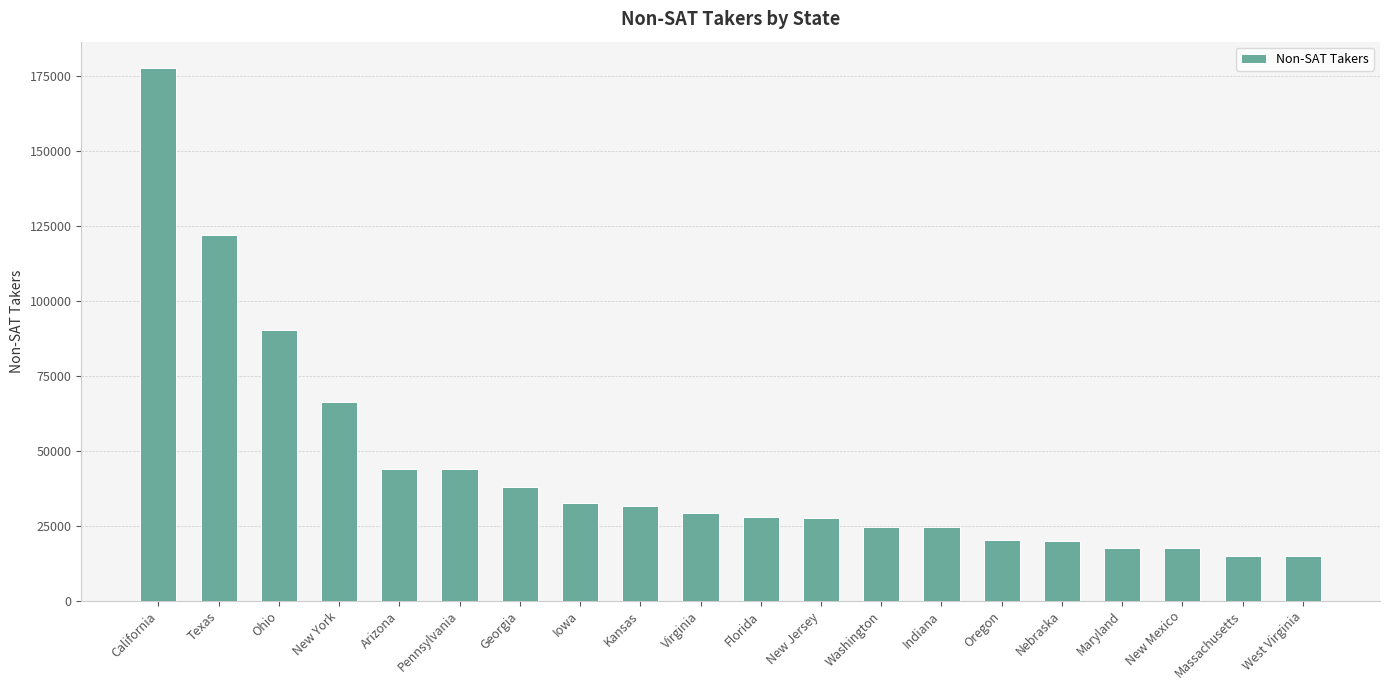

What is the average value?

44255.2